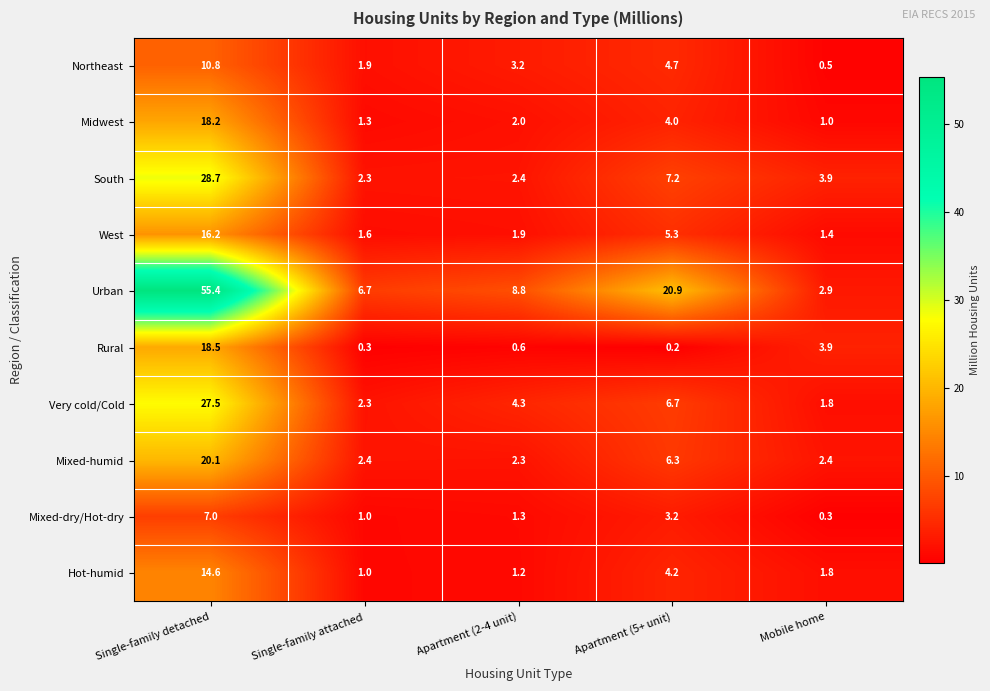

How many data points does each series have?

5